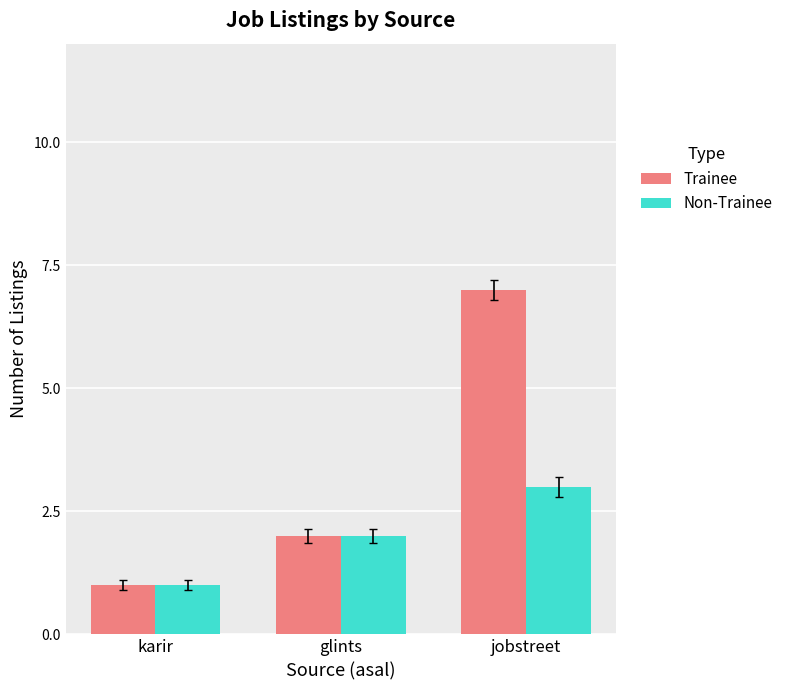

Does the chart contain any negative values?

No